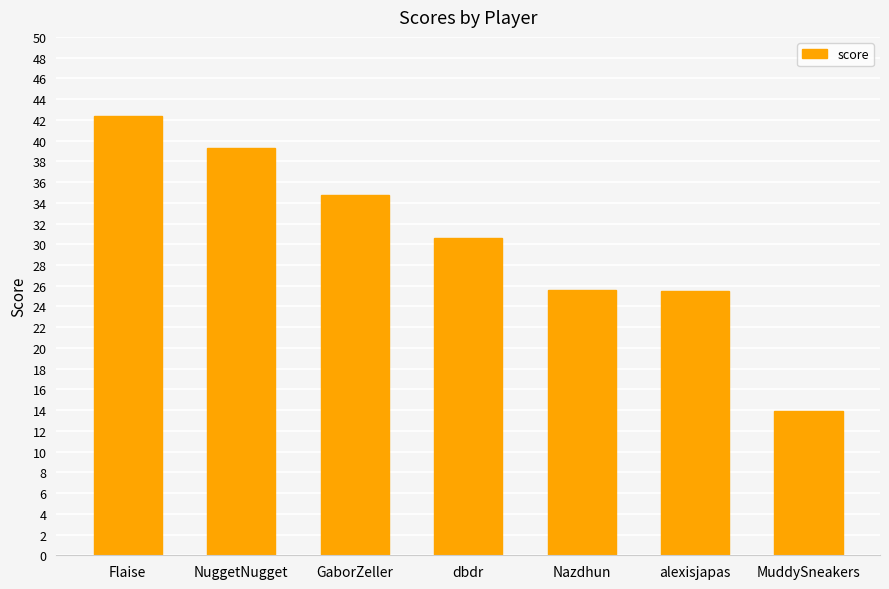

True or false: the data shows 25.6 at Nazdhun.

True